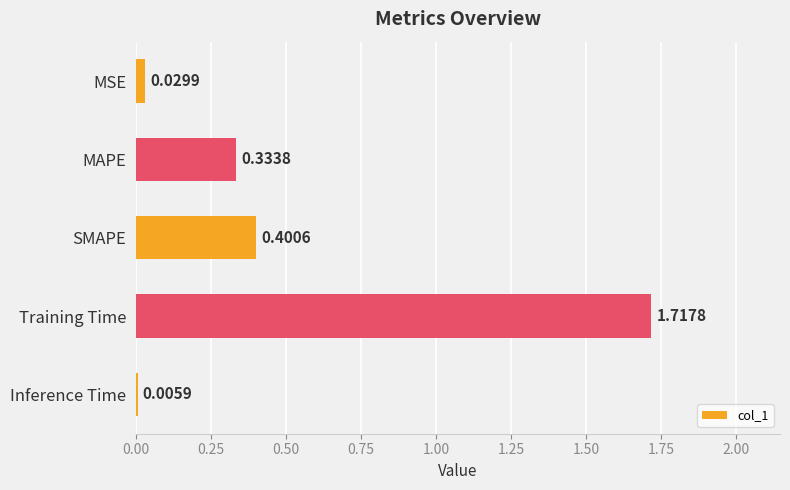

What is the sum of the values at MSE and MAPE?

0.4